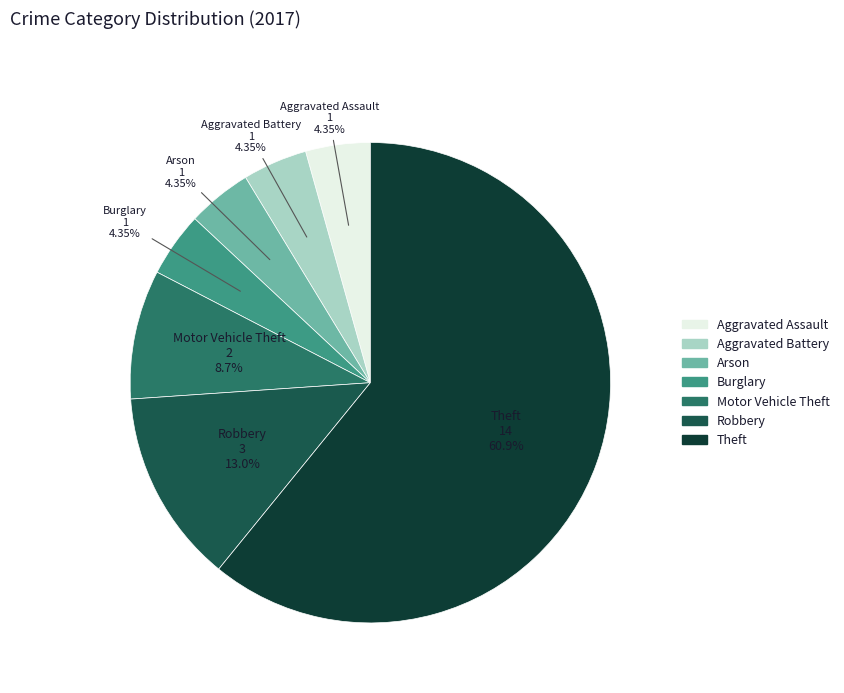

Which slice is the largest?

Theft